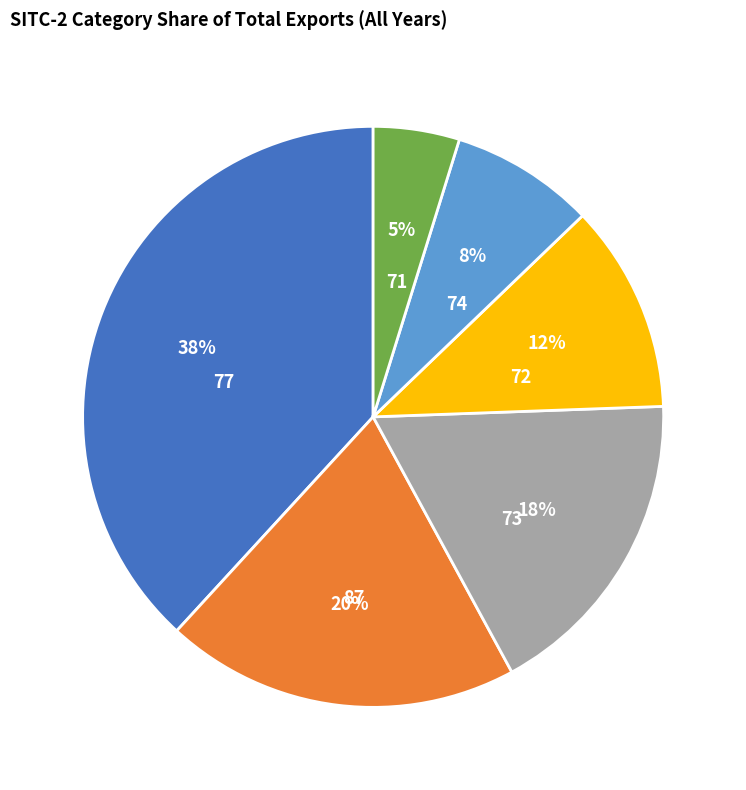

What percentage is the 71 slice, to the nearest percent?

5%